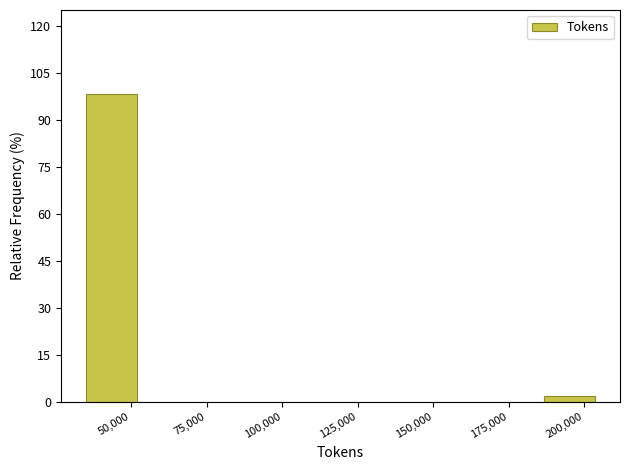

Around what value on the x-axis is the tallest bar? Give the approximate position of its centre, as read against the axis.

45000